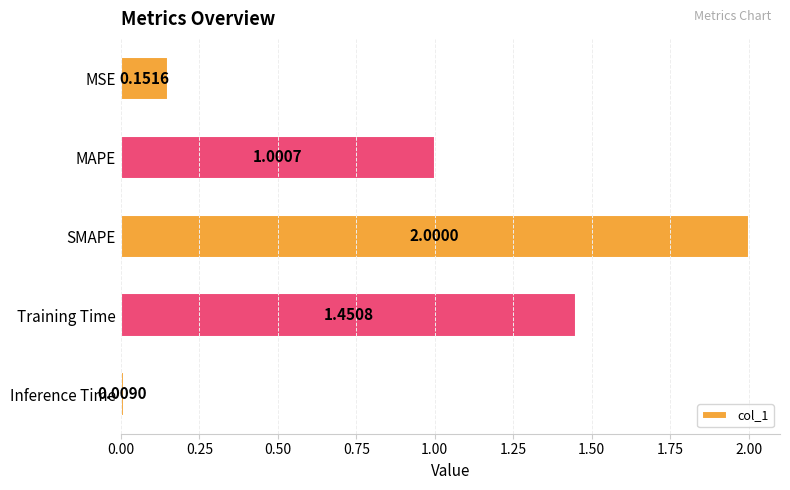

List the labels in order of value, smallest first.

Inference Time, MSE, MAPE, Training Time, SMAPE